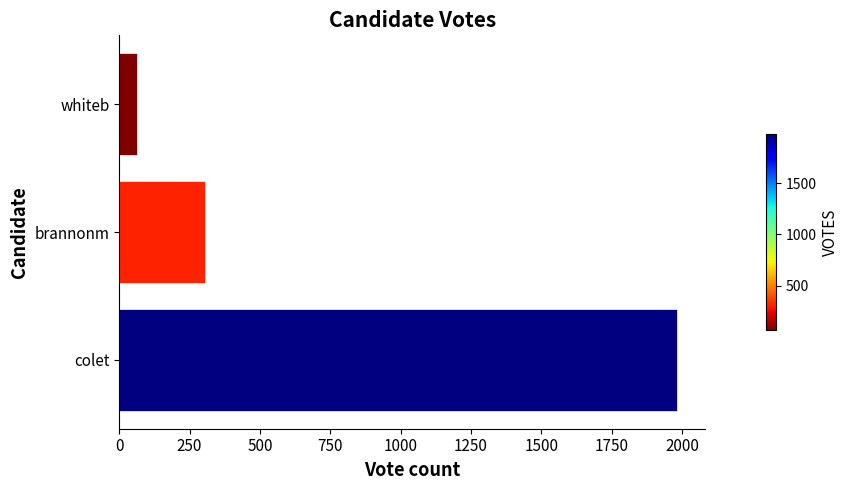

The chart shows a value of 306 at brannonm. True or false?

True